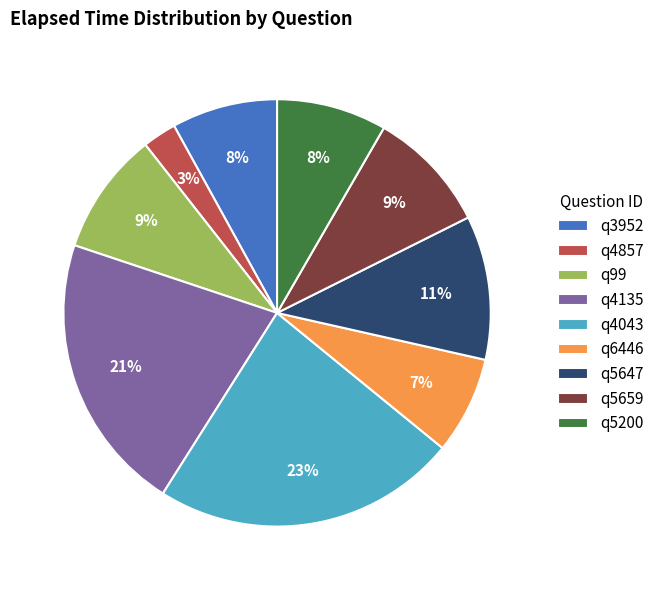

Is there a majority slice in this chart?

No